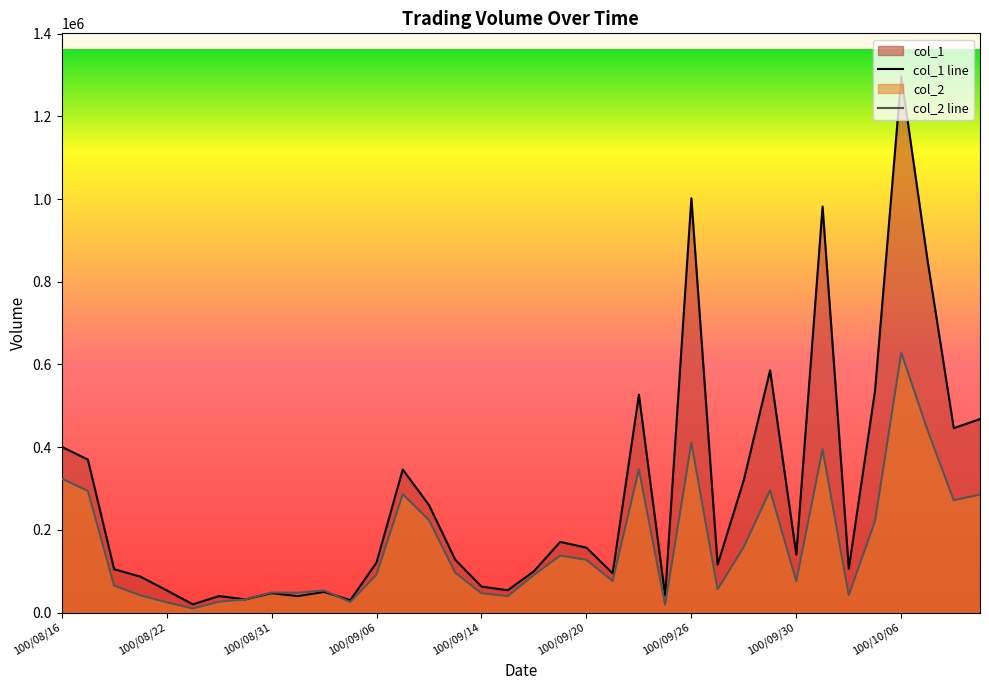

True or false: col_1 has a value of 982000 at 100/10/03.

True